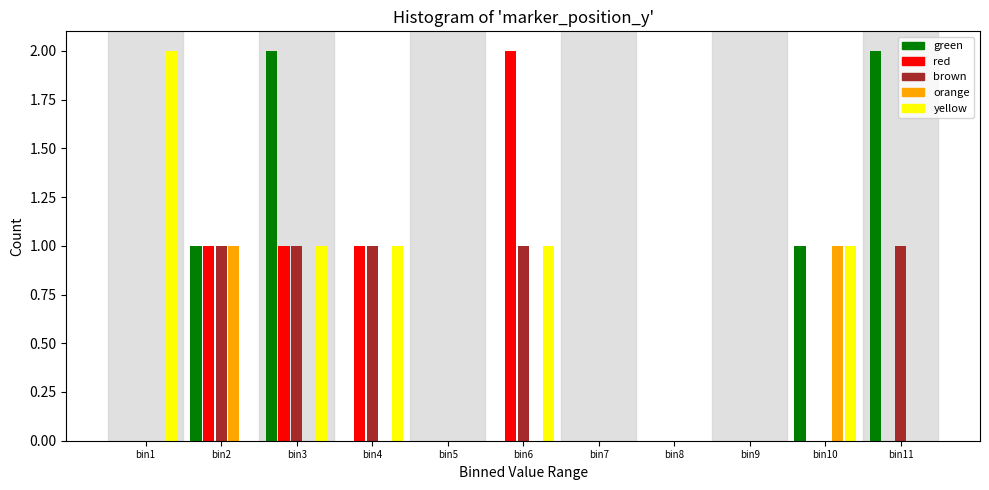

What is the sum of all yellow values?

6